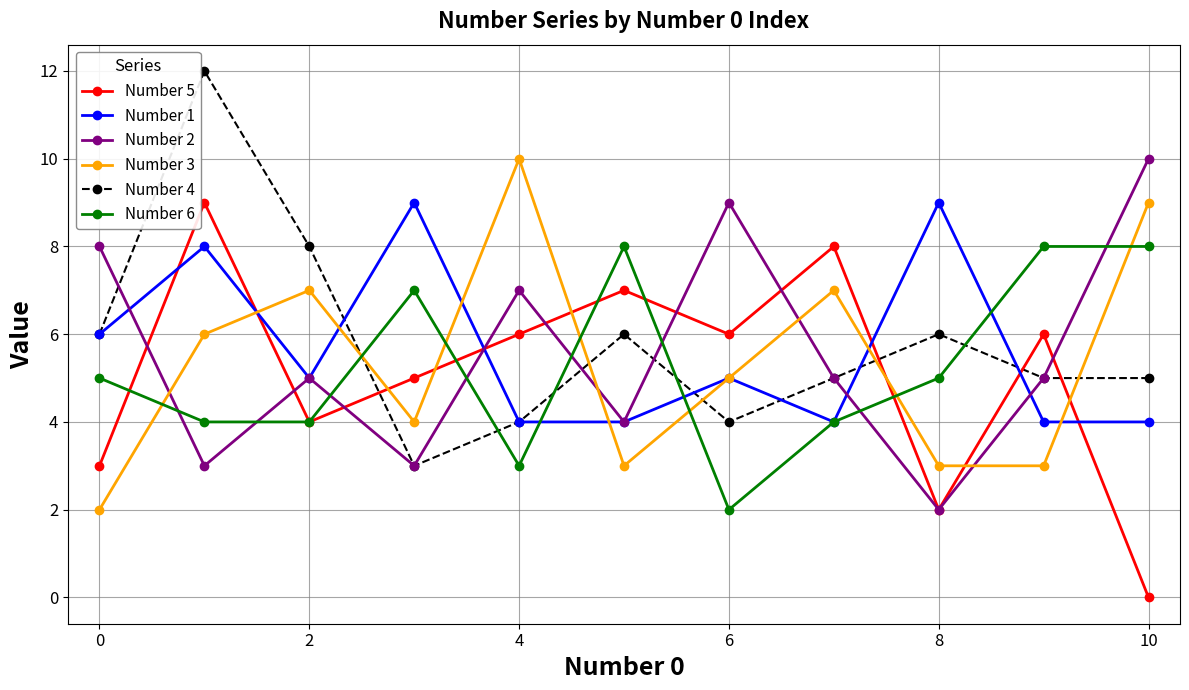

True or false: Number 2 has more than 0 points higher than both neighbors.

True